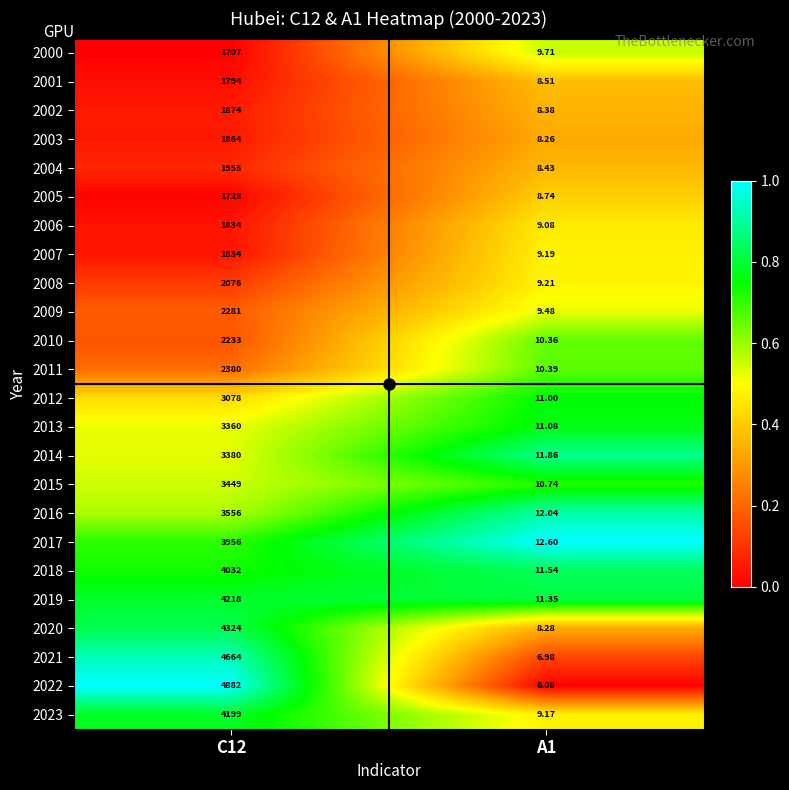

Is the value of 2010 at C12 greater than the value of 2011 at C12?

No